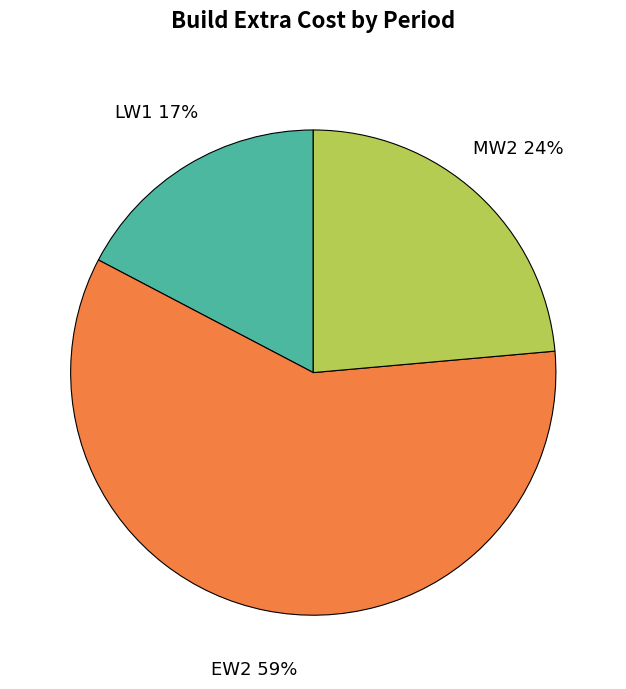

Is the sum of LW1 17% and MW2 24% greater than half?

No